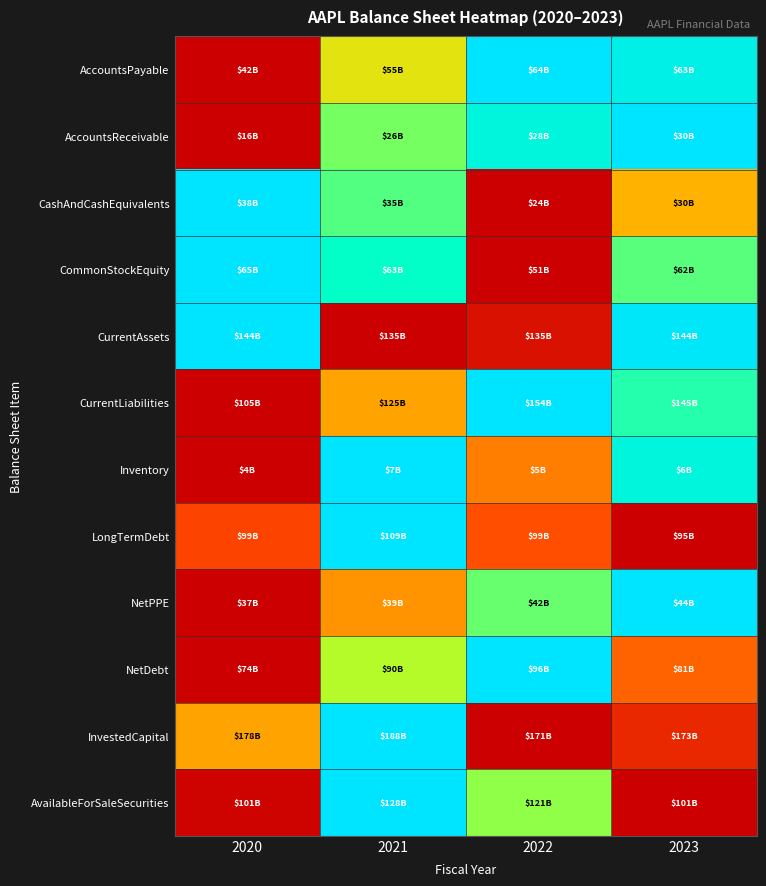

Between 2022 and 2023, which is larger?

2022